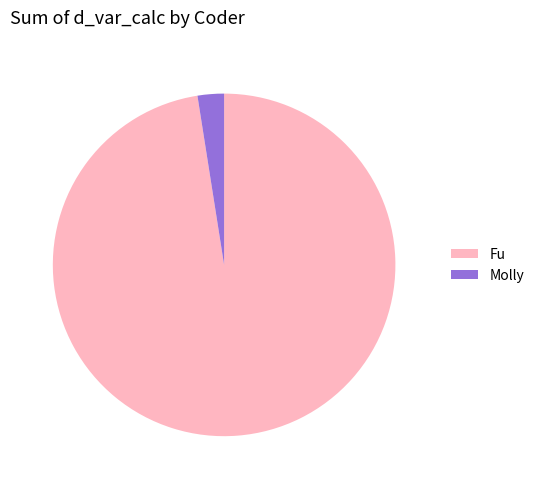

Is it true that Fu is 1% of the pie?

False